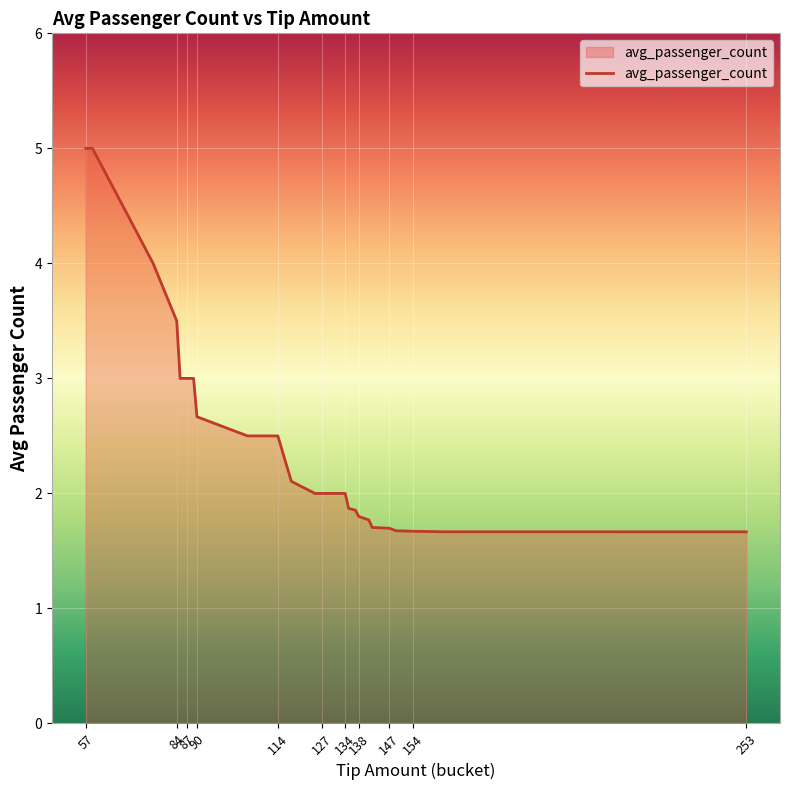

What is the difference between the maximum and minimum values?

3.3